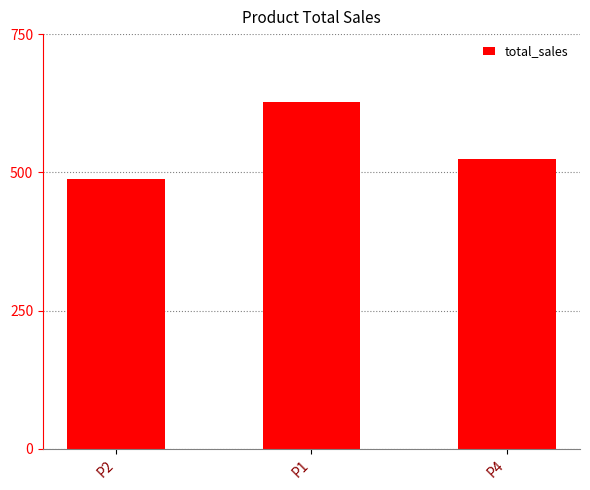

Which category has the highest value across all series?

P1